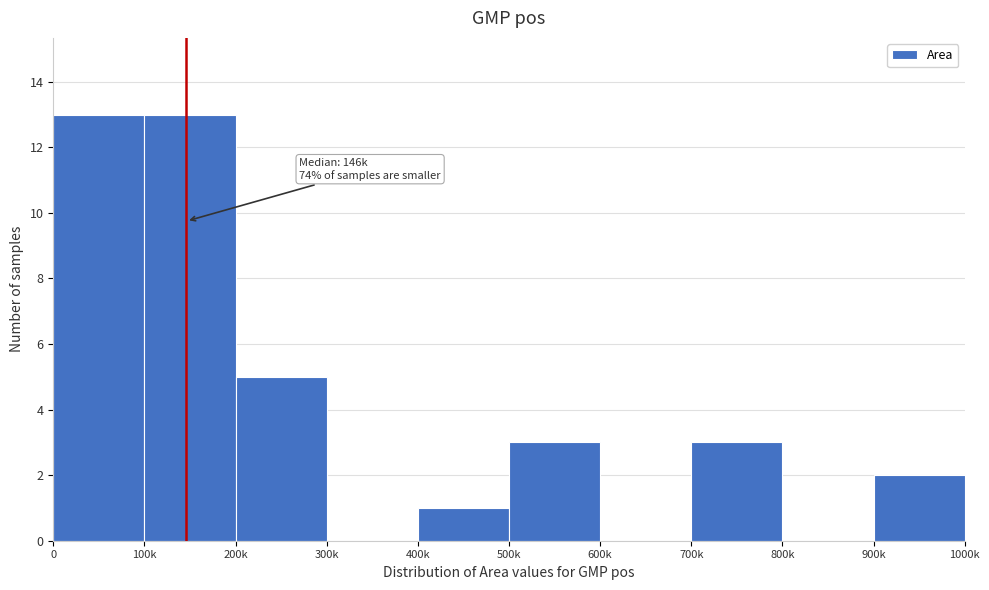

Reading left to right, extract all data points from this chart.

0=13	100k=13	200k=5	300k=0	400k=1	500k=3	600k=0	700k=3	800k=0	900k=2